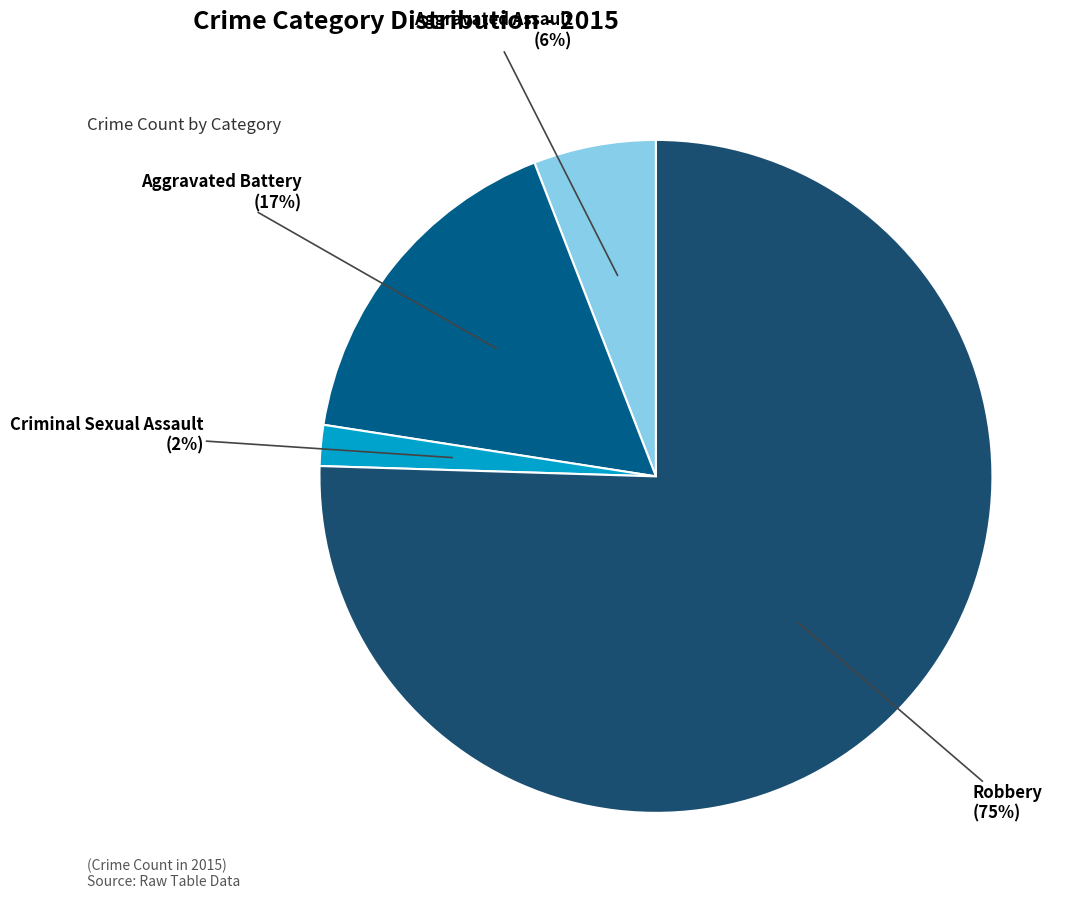

To the nearest percent, what is the difference between the largest and smallest slice percentages?

74%